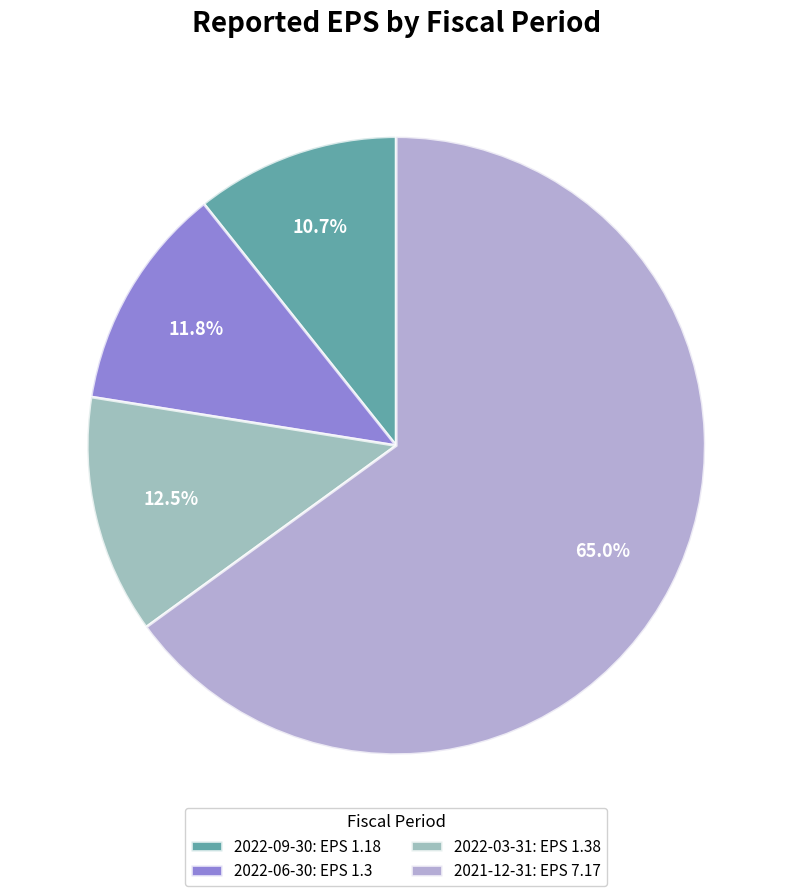

How many segments does this pie chart have?

4